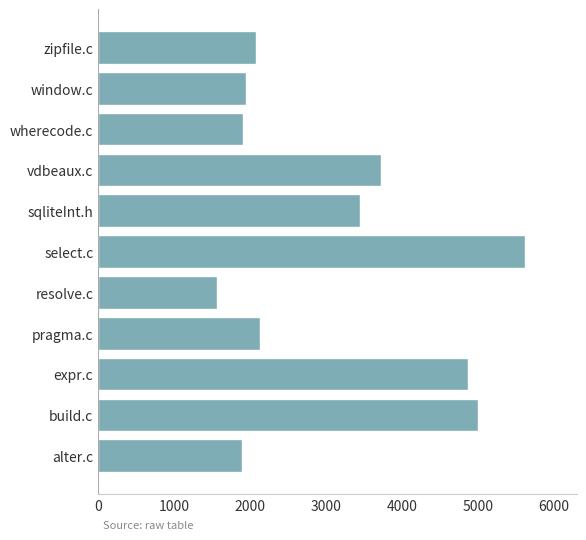

At which category does the chart reach its minimum across all series?

resolve.c